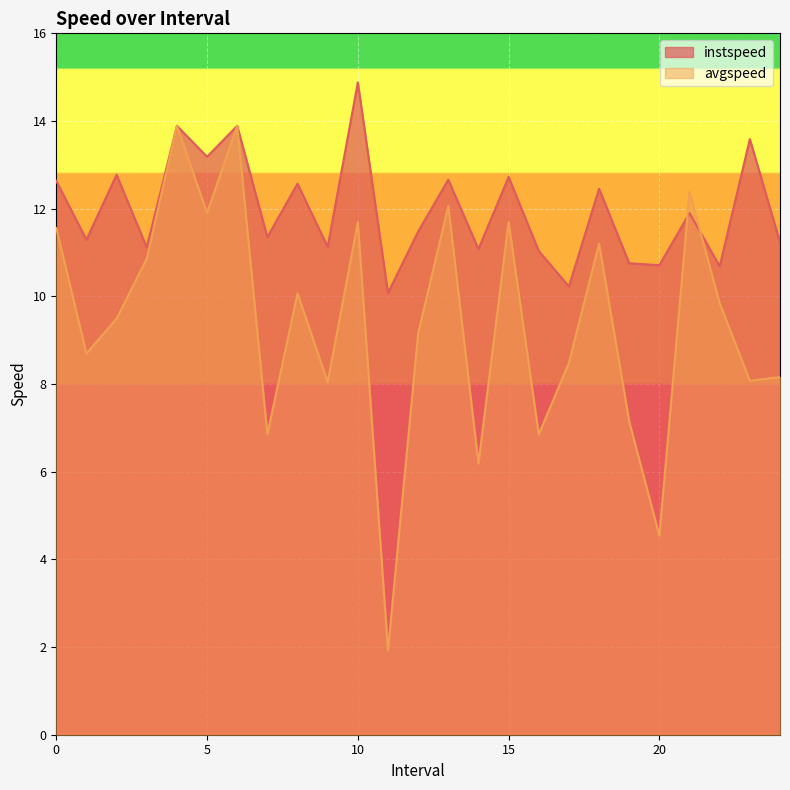

What is the sum of the avgspeed values at 5.0 and 22.0?

21.7